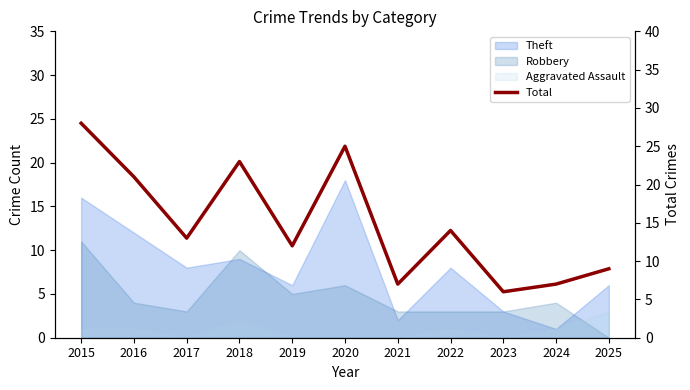

Rank the categories by value from lowest to highest.

2023, 2021, 2024, 2025, 2019, 2017, 2022, 2016, 2018, 2020, 2015